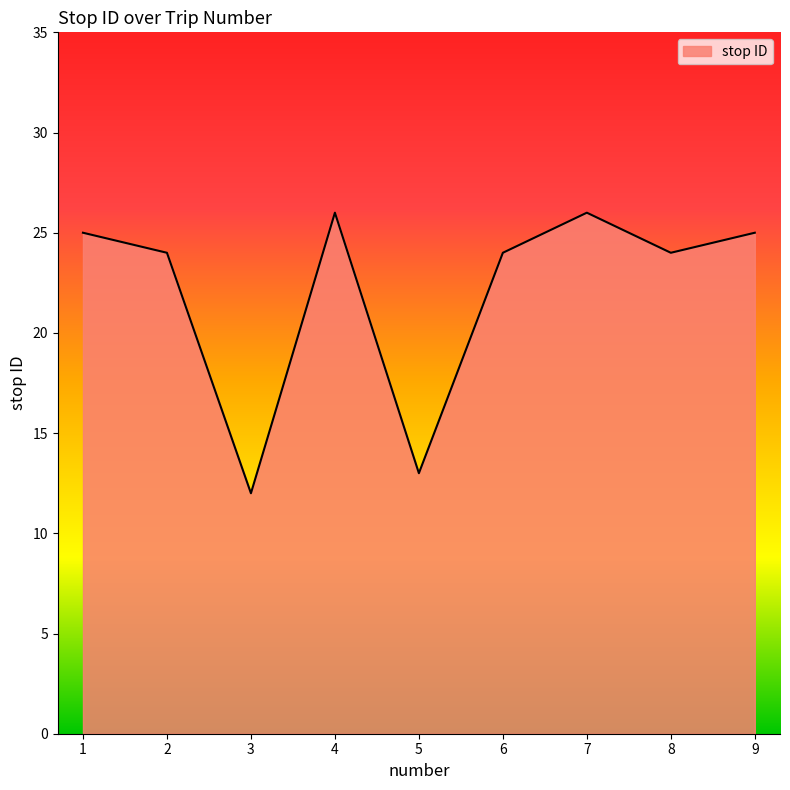

At which category does the chart reach its minimum across all series?

3